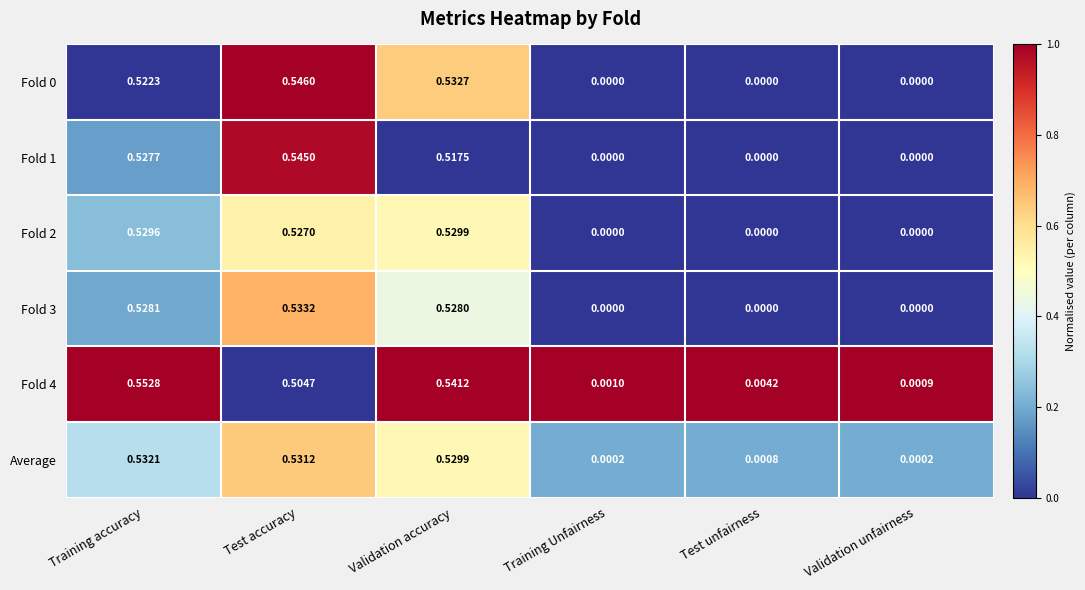

Between Training Unfairness and Test unfairness, which series saw the biggest shift?

Fold 4